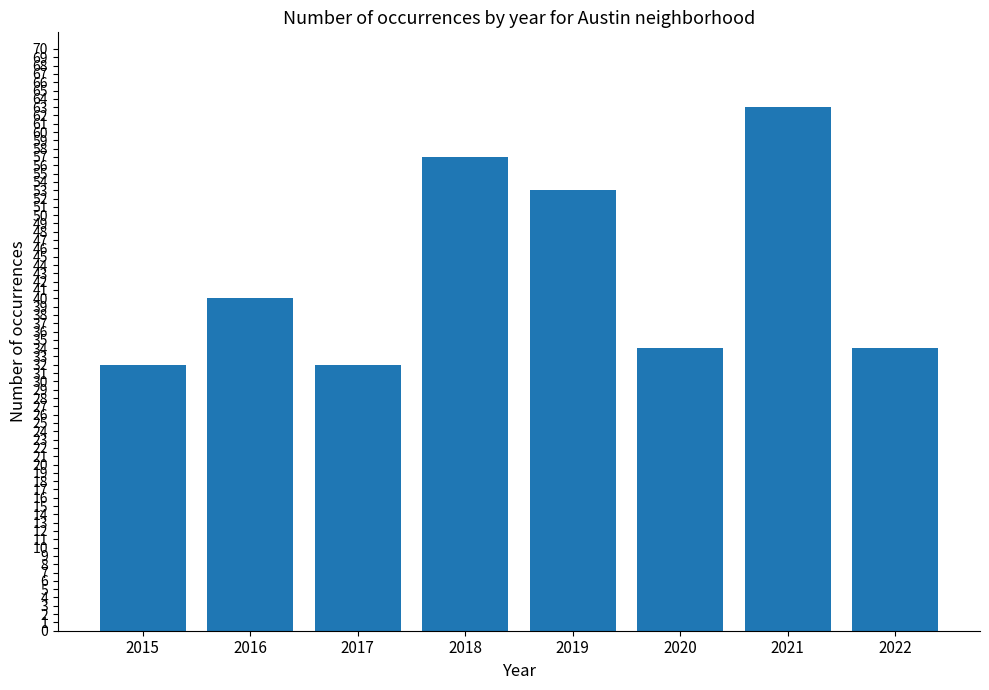

What is the value of the 5th bar from the left?

53